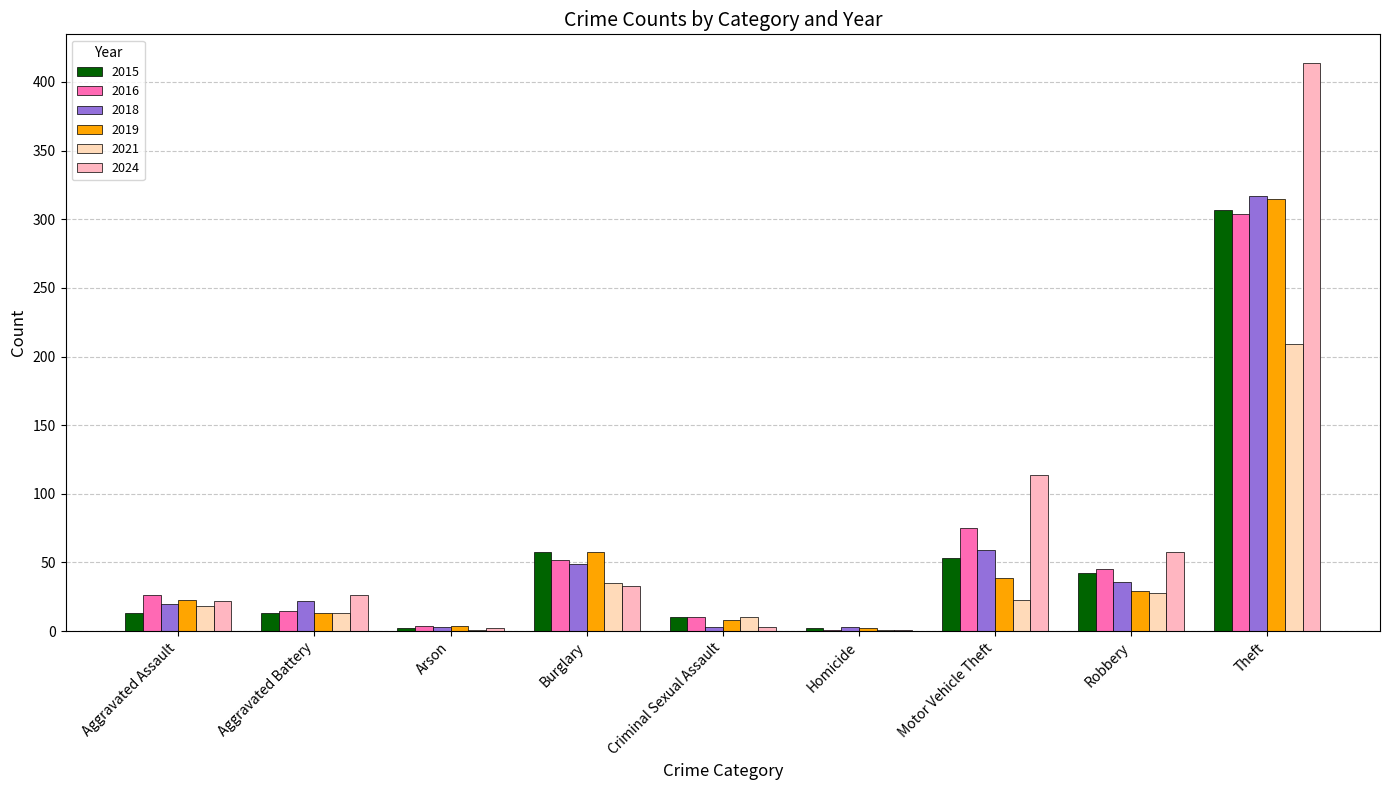

List the labels in order of 2021 value, largest first.

Theft, Burglary, Robbery, Motor Vehicle Theft, Aggravated Assault, Aggravated Battery, Criminal Sexual Assault, Arson, Homicide